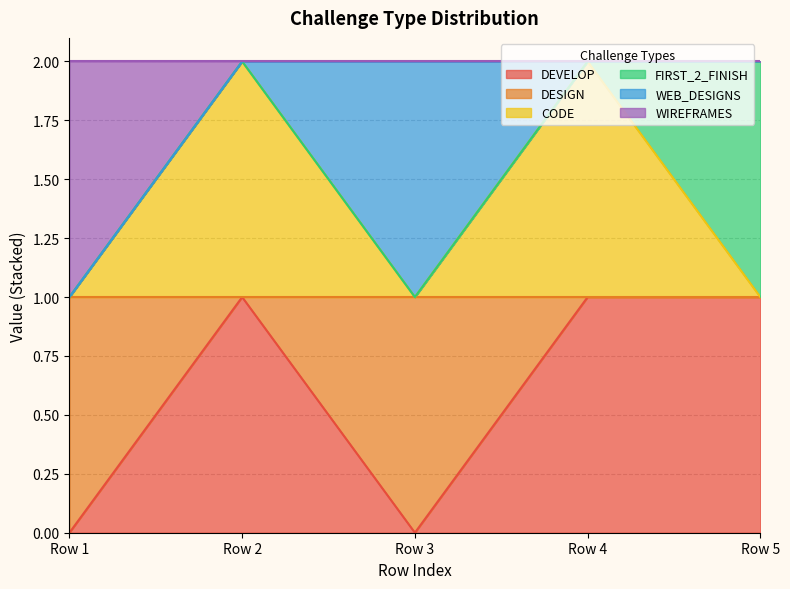

True or false: DEVELOP has a value of 2 at Row 4.

False